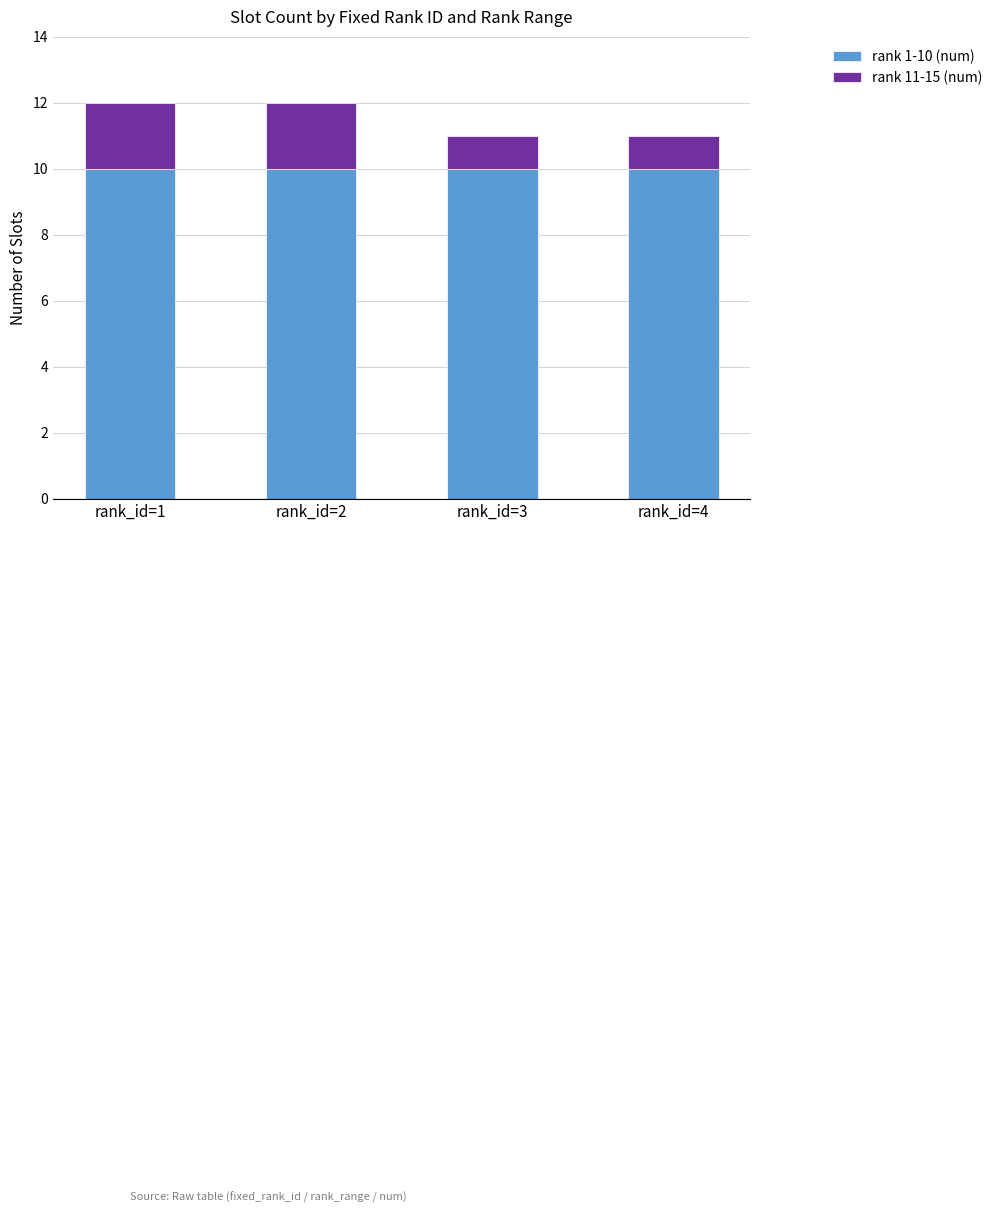

What is the maximum value for rank 1-10 (num)?

10